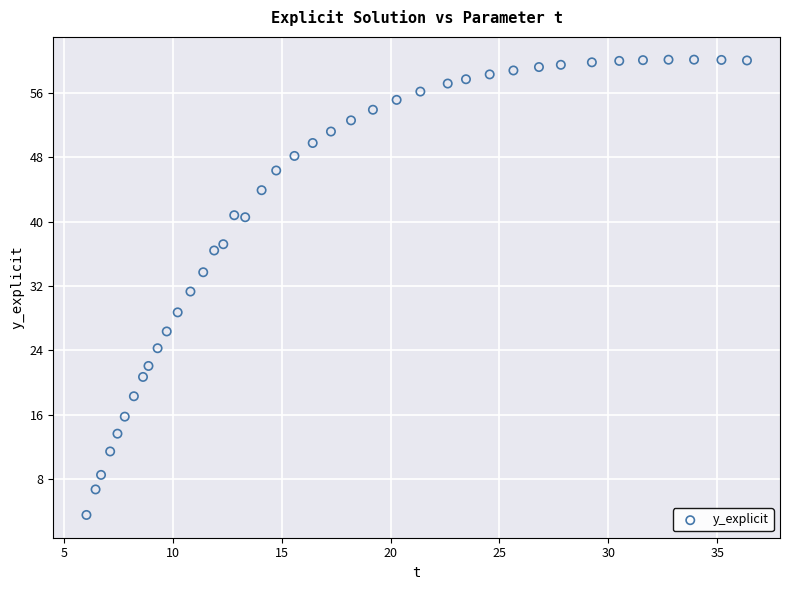

What is the range of X values (max minus min)?

30.3